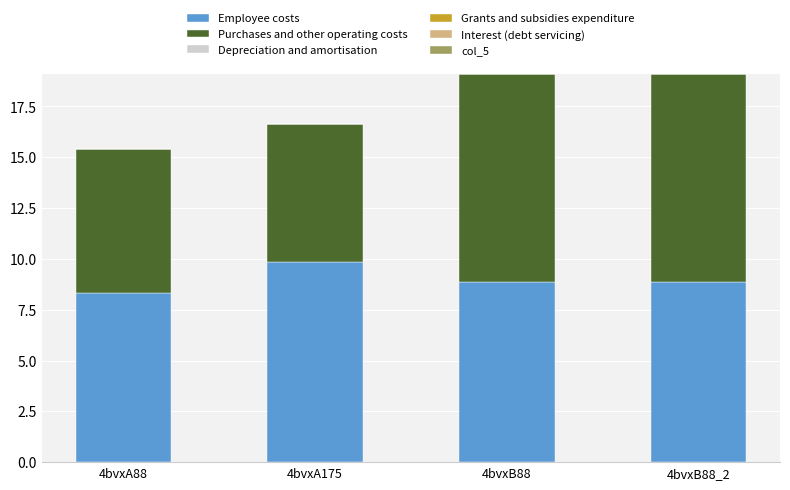

What is the minimum value for Employee costs?

8.3